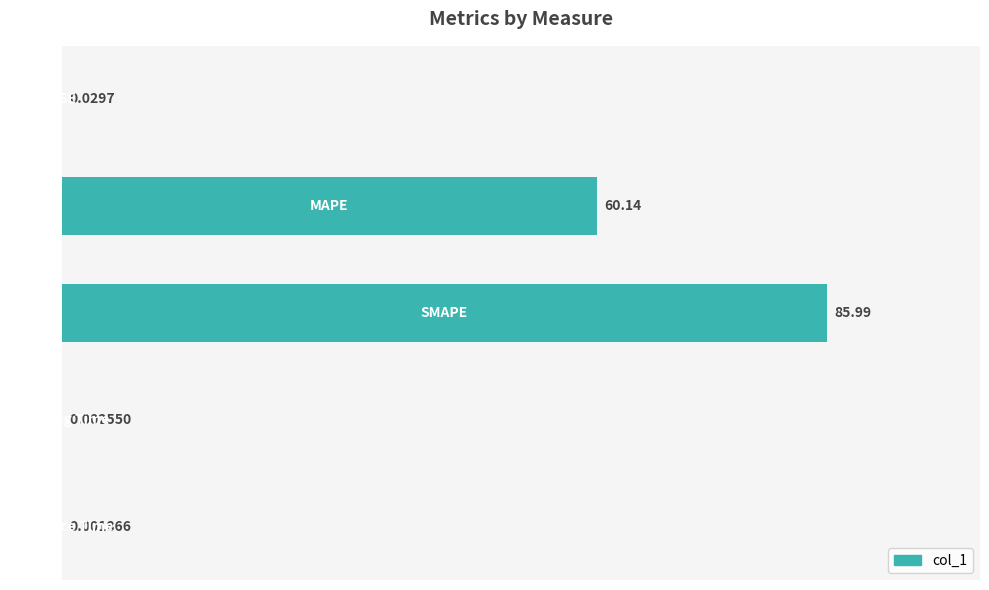

What is the sum of all values?

146.2